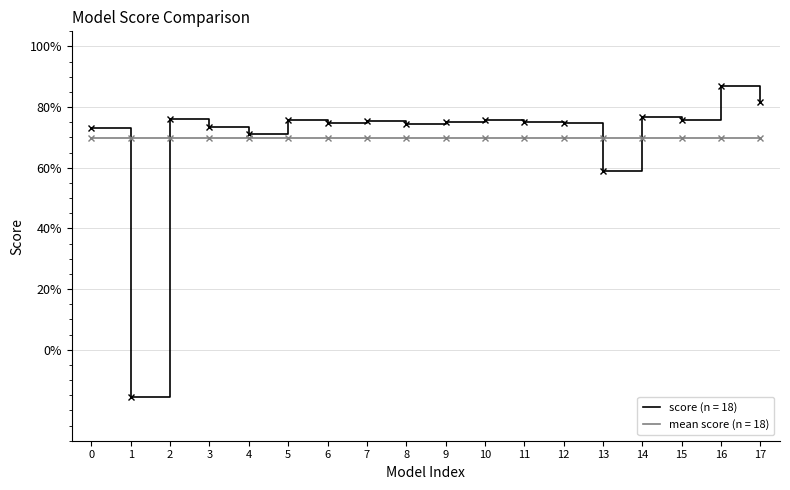

What is the greatest value displayed?

0.9